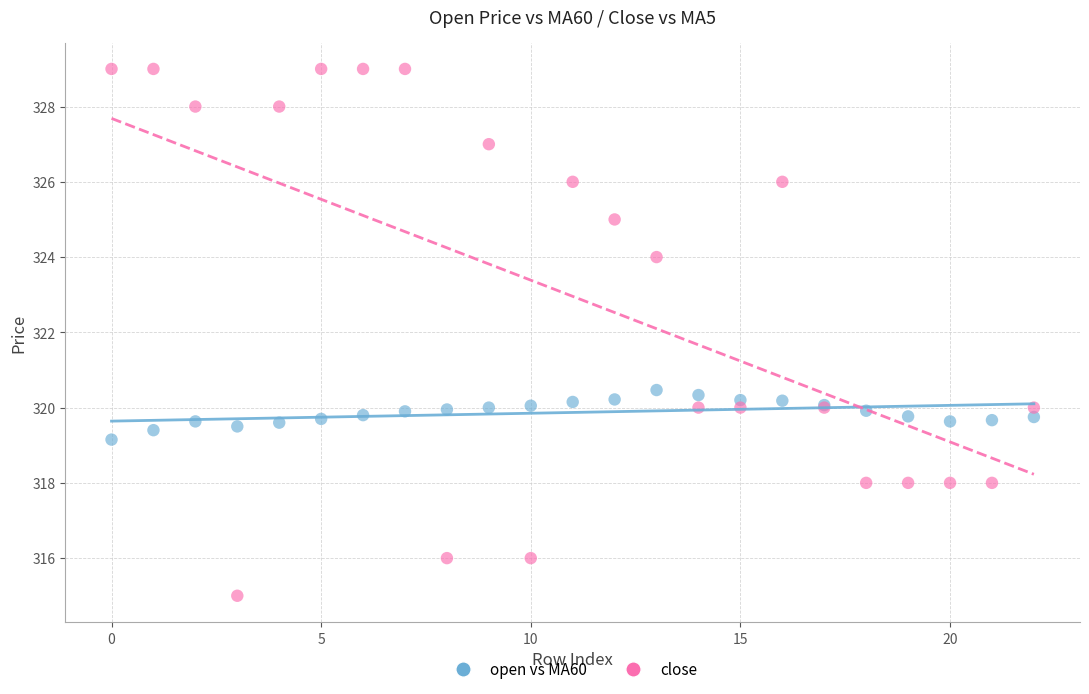

Which series contains the highest Y value?

close